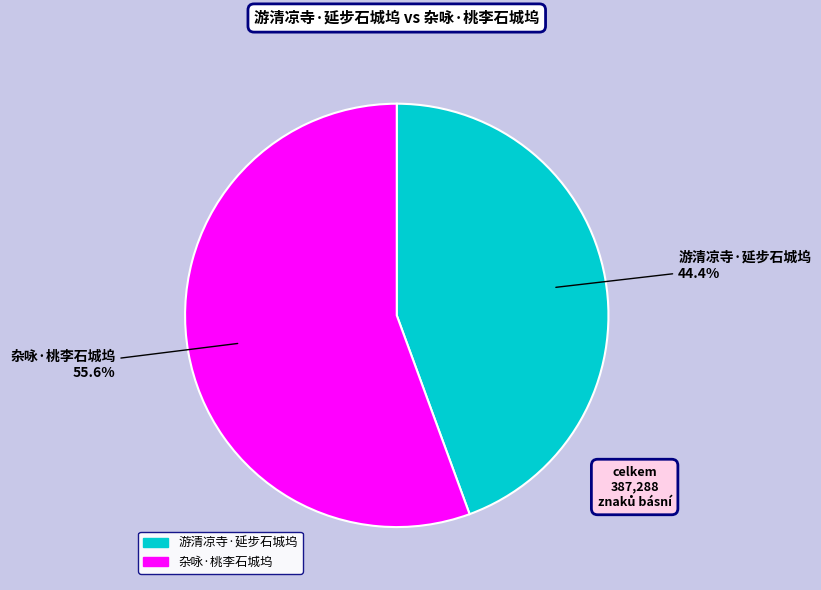

Rank the categories by value from lowest to highest.

游清凉寺·延步石城坞, 杂咏·桃李石城坞